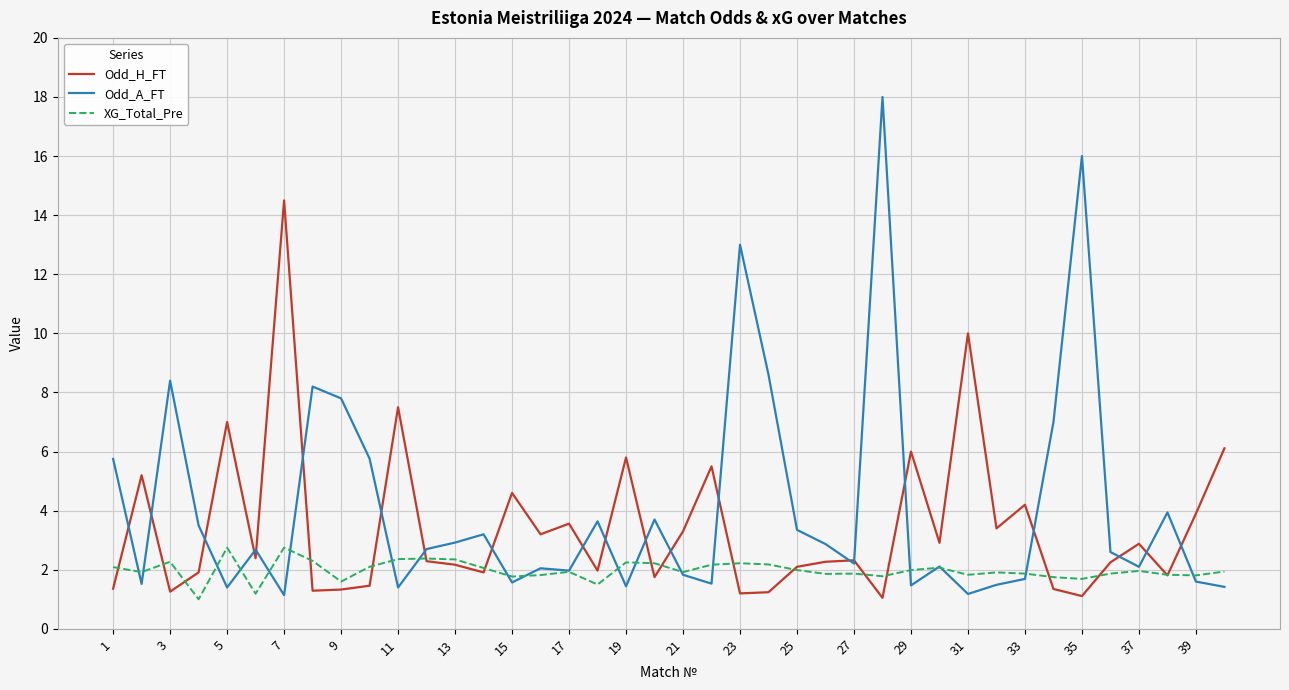

What is the highest value of the Odd_A_FT series?

18.0